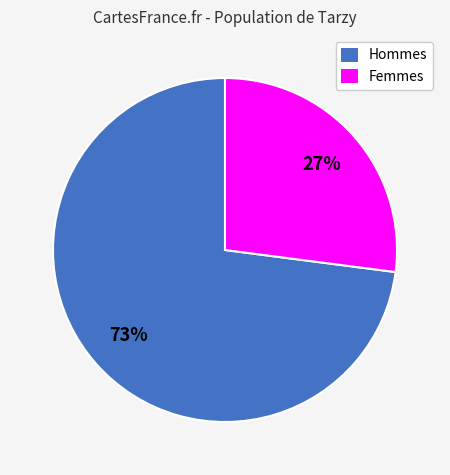

Is there any slice that represents more than half of the pie?

Yes